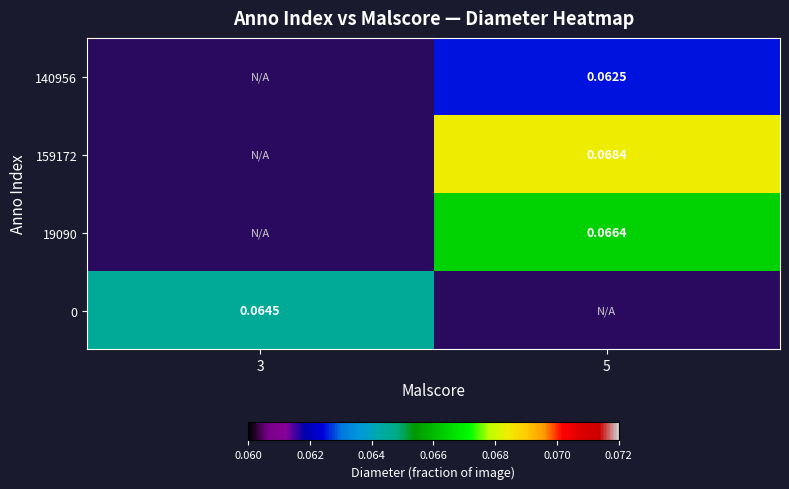

Is the value of 159172 at 3 greater than the value of 140956 at 5?

No